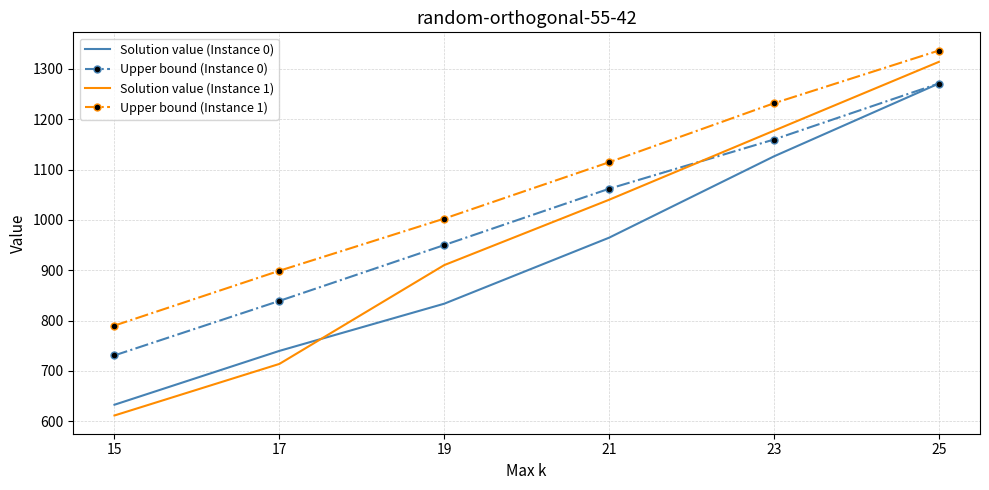

Reading left to right, list all the values displayed in this chart.

Solution value (Instance 0): 15=632.7	17=739.7	19=833.5	21=964.7	23=1126.3	25=1271.0
Upper bound (Instance 0): 15=730.8	17=839.0	19=950.0	21=1061.9	23=1159.8	25=1271.1
Solution value (Instance 1): 15=611.3	17=713.8	19=910.2	21=1040.1	23=1177.3	25=1314.1
Upper bound (Instance 1): 15=790.0	17=899.0	19=1002.6	21=1114.6	23=1231.8	25=1336.6